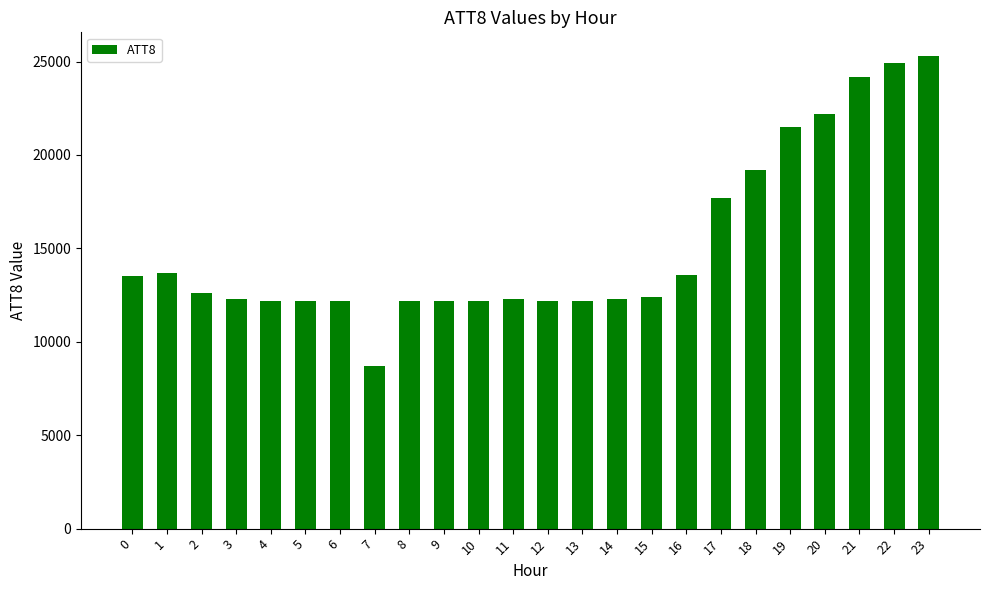

Between 9 and 18, which is larger?

18